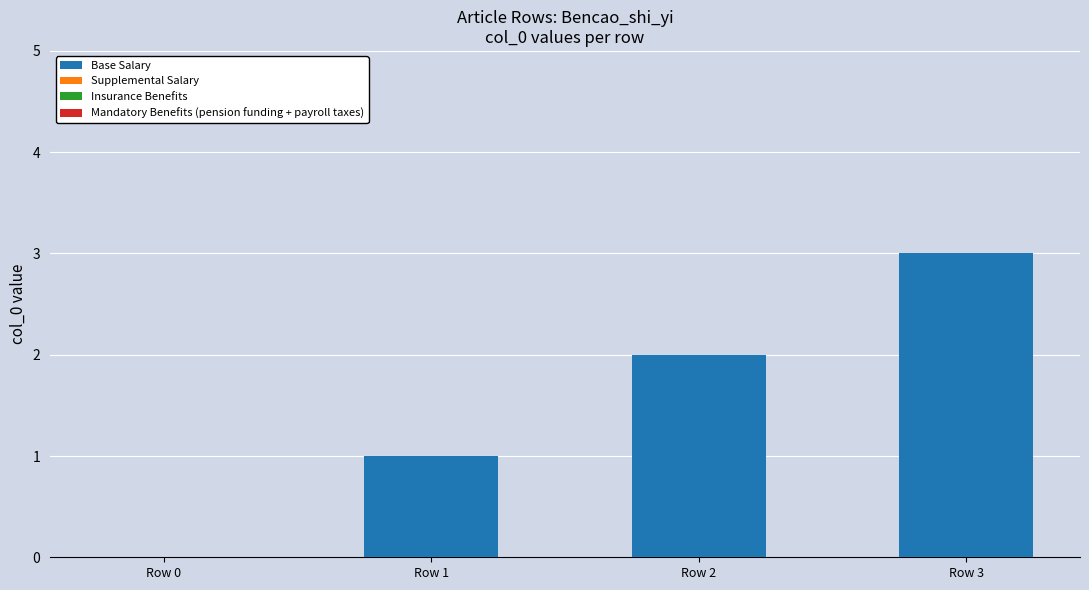

The value at Row 0 is 0. True or false?

True